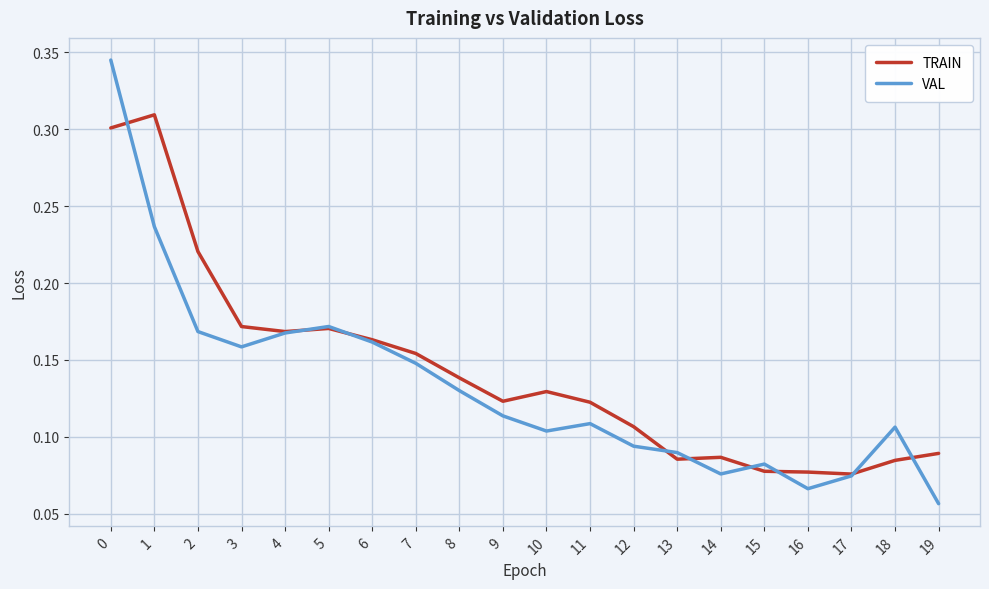

Rank the series by their maximum value, from lowest to highest.

TRAIN, VAL